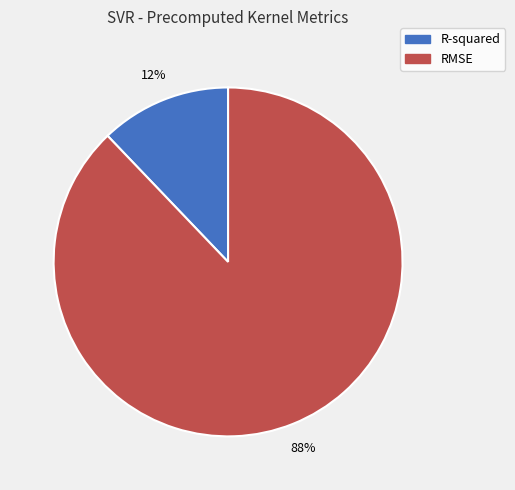

Approximately how many times larger is the value at R-squared compared to RMSE?

0.1